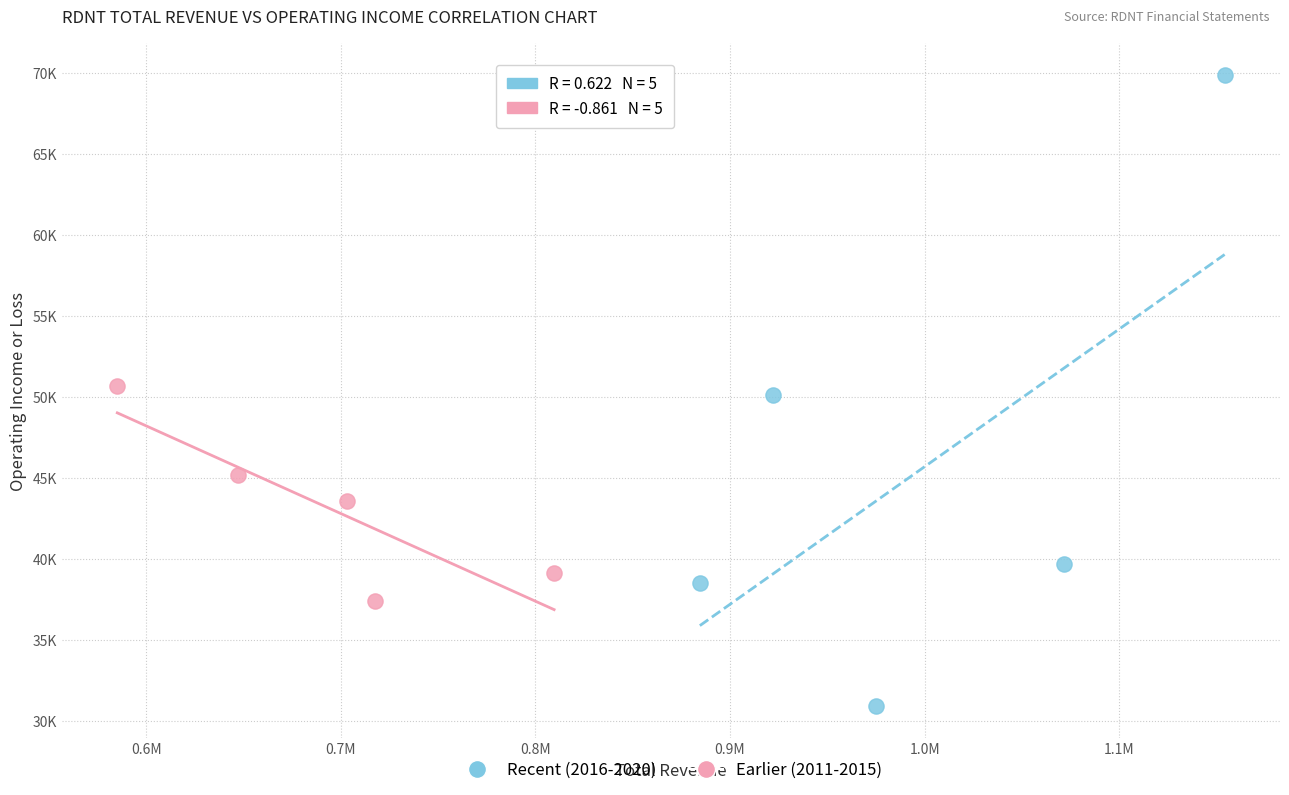

What are all the series names shown in the legend?

Recent (2016-2020), Earlier (2011-2015)